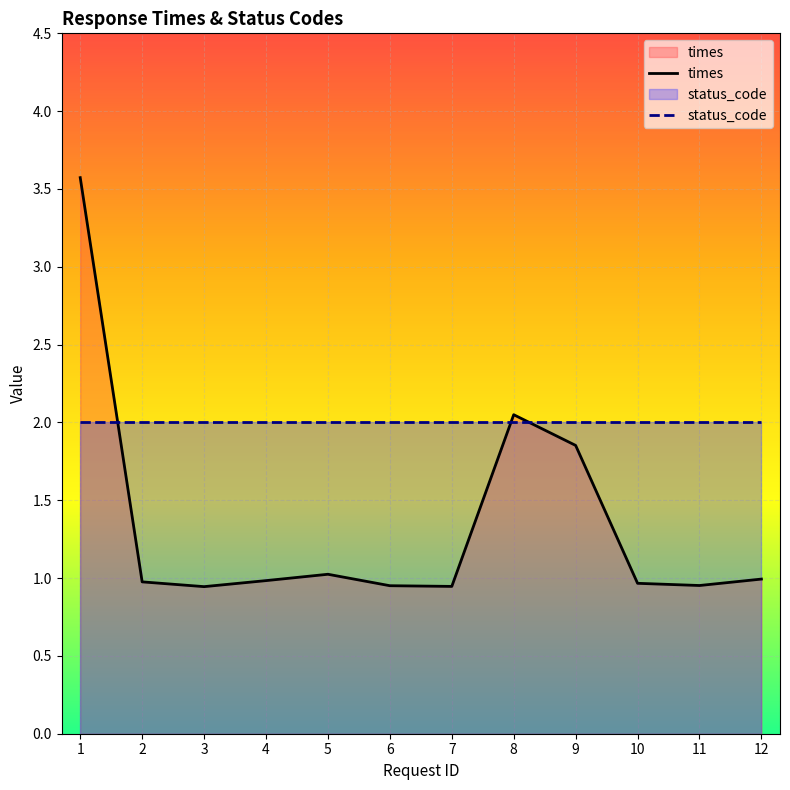

What is the average value?

1.4